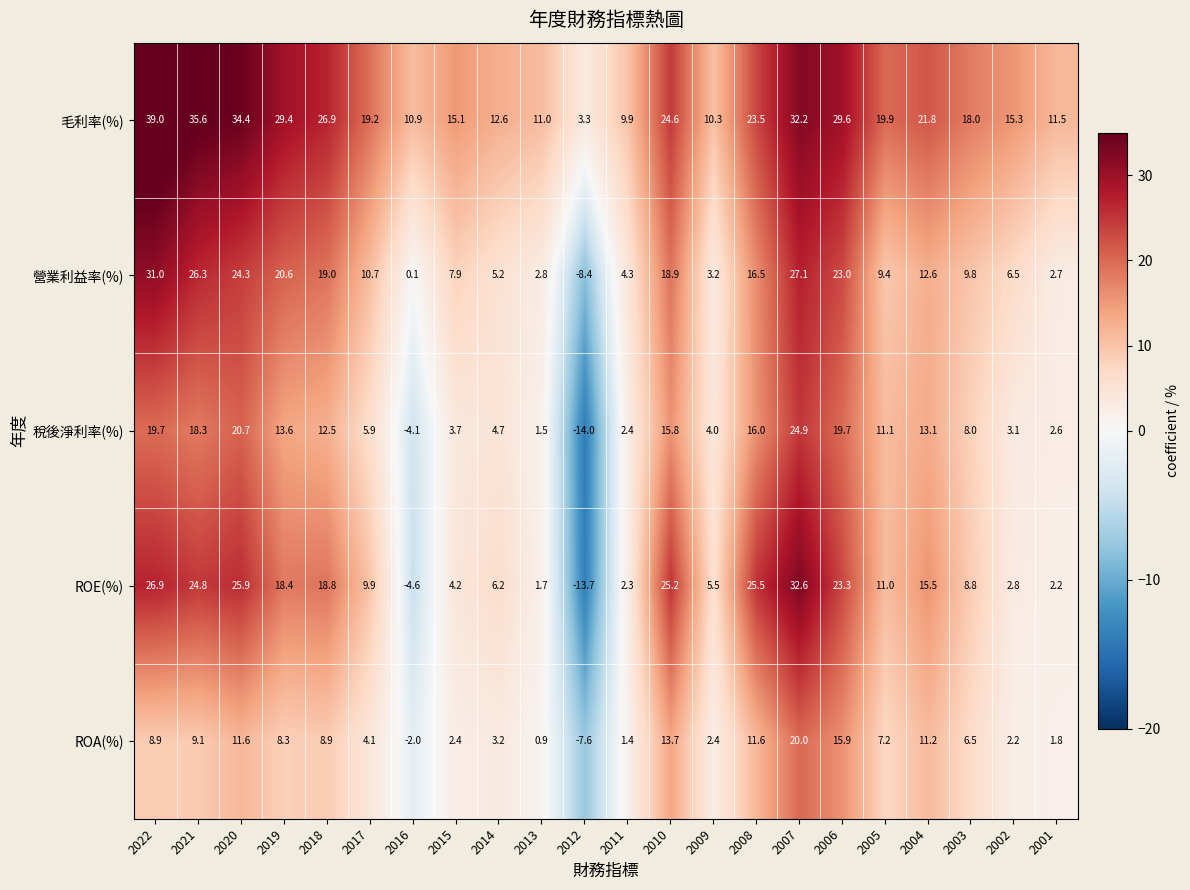

At 2019, list the series in order from largest to smallest.

毛利率(%), 營業利益率(%), ROE(%), 稅後淨利率(%), ROA(%)